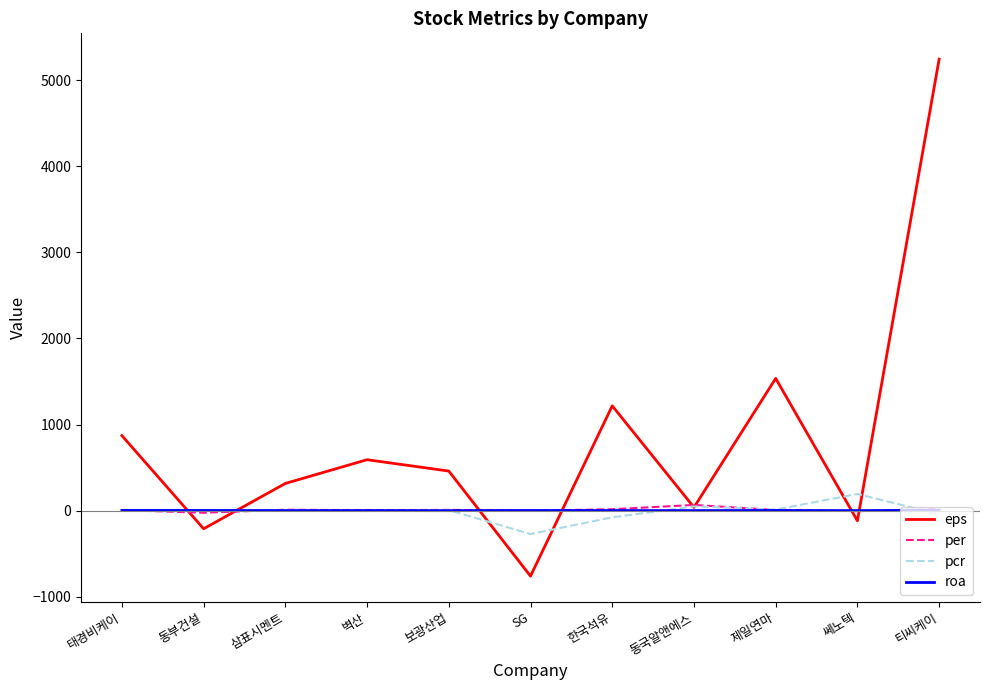

What is the sum of all pcr values?

-133.6